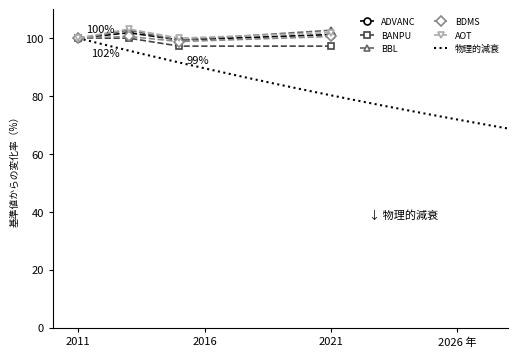

True or false: BANPU has a value of 100.0 at 2011.

True